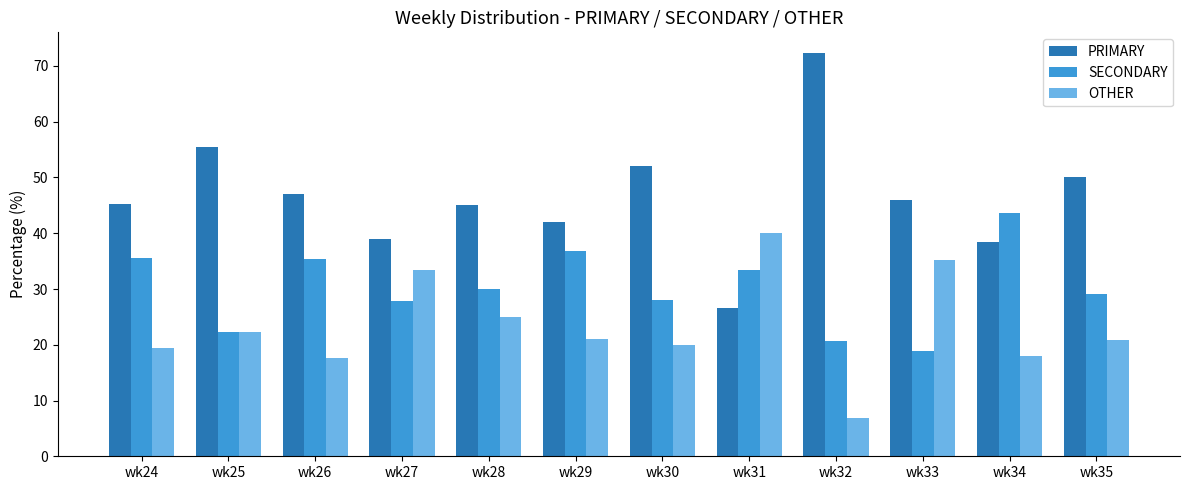

What is the sum of the PRIMARY values at wk34 and wk24?

83.6